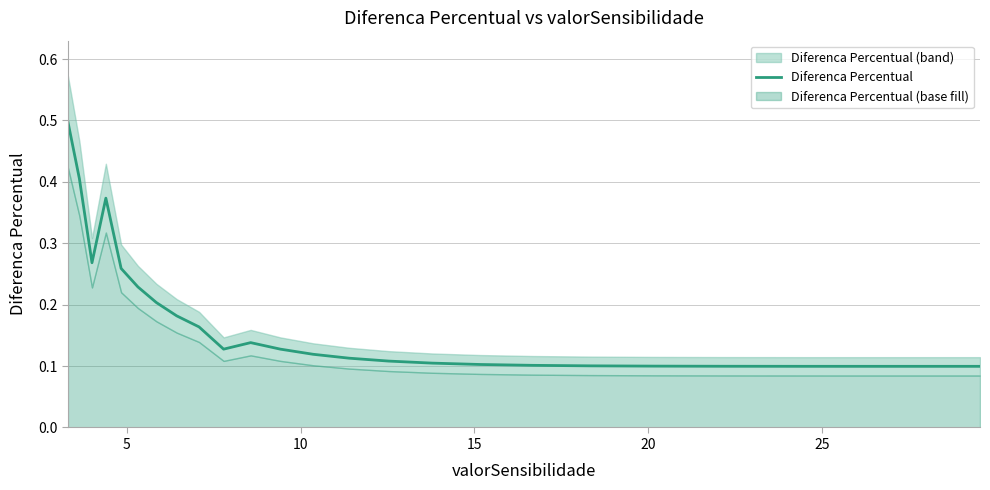

Count the values in the range 0 to 1.

24